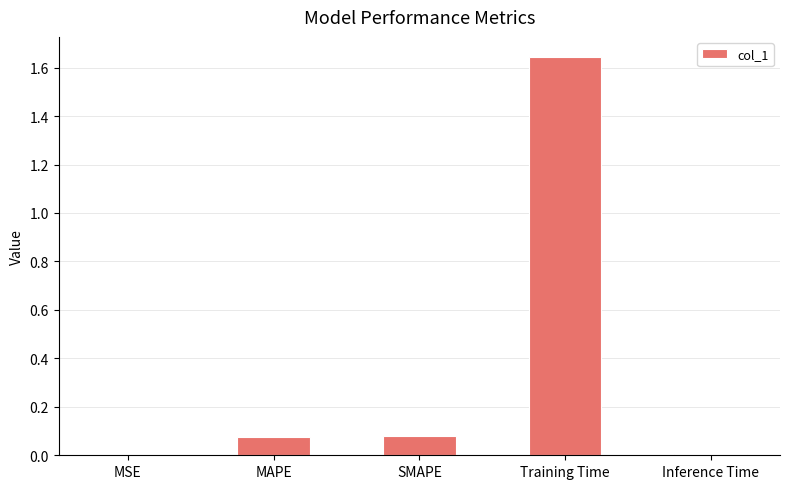

Is it true that the value at Inference Time is 0.0?

True